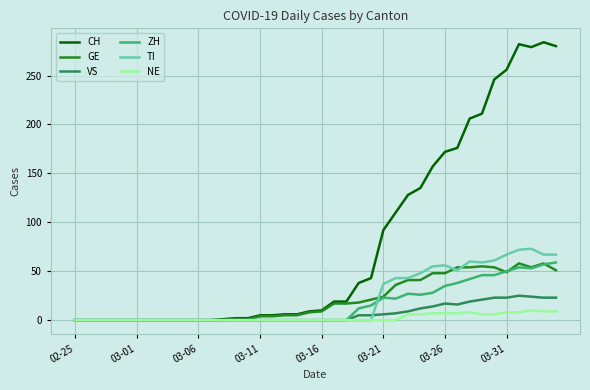

Which series has the widest spread of values?

CH